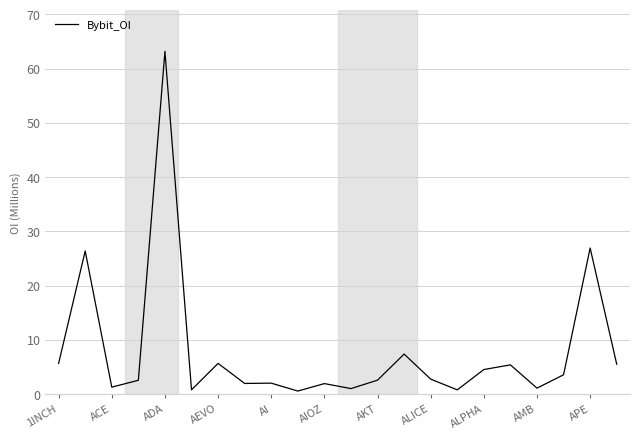

True or false: there are more than 0 points higher than both neighbors.

True